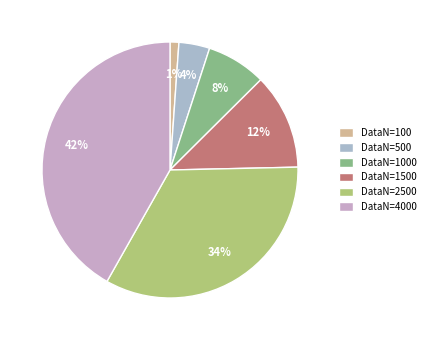

Count the number of slices in the pie.

6